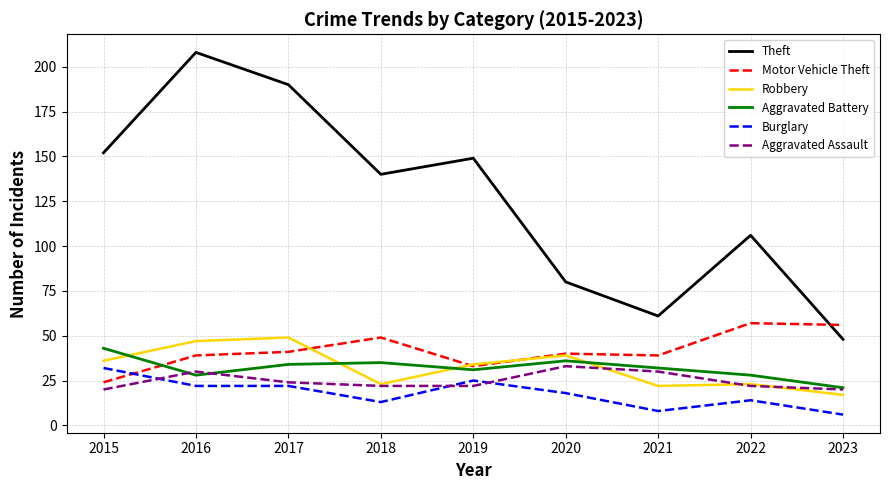

True or false: Aggravated Battery has more than 0 points higher than both neighbors.

True